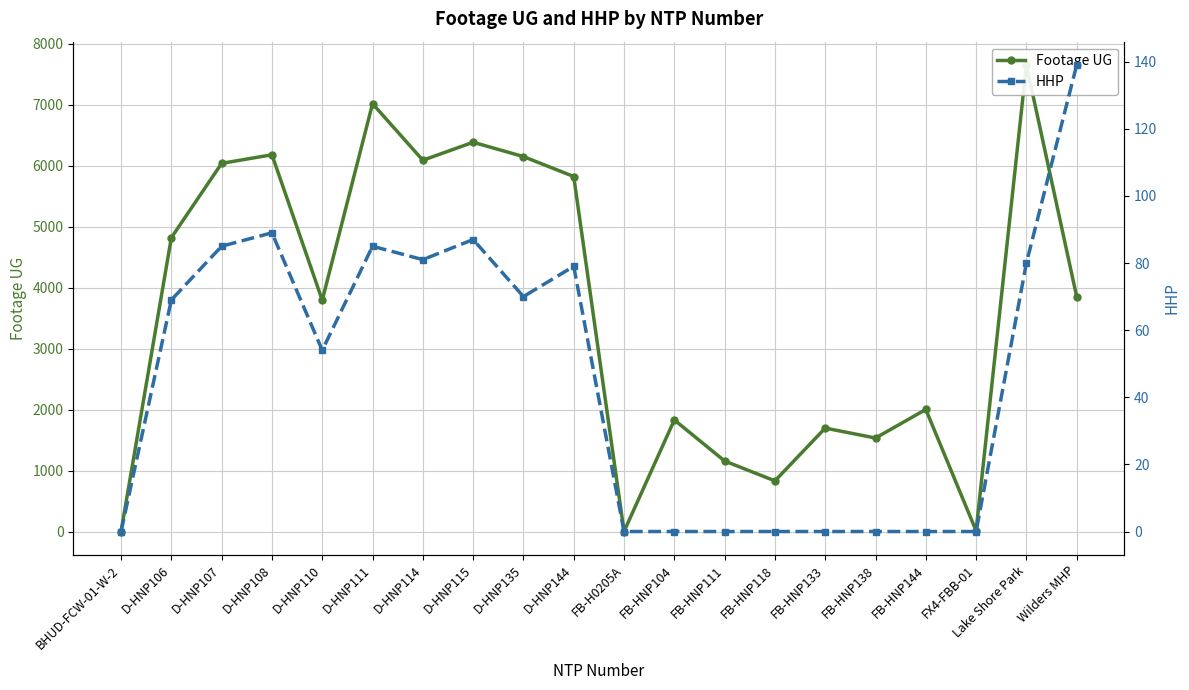

Reading left to right, transcribe all the data shown in this chart.

Footage UG: BHUD-FCW-01-W-2=0	D-HNP106=4822	D-HNP107=6041	D-HNP108=6182	D-HNP110=3796	D-HNP111=7020	D-HNP114=6092	D-HNP115=6387	D-HNP135=6152	D-HNP144=5825	FB-H0205A=0	FB-HNP104=1831	FB-HNP111=1157	FB-HNP118=831	FB-HNP133=1697	FB-HNP138=1534	FB-HNP144=2003	FX4-FBB-01=11	Lake Shore Park=7655	Wilders MHP=3853
HHP: BHUD-FCW-01-W-2=0	D-HNP106=69	D-HNP107=85	D-HNP108=89	D-HNP110=54	D-HNP111=85	D-HNP114=81	D-HNP115=87	D-HNP135=70	D-HNP144=79	FB-H0205A=0	FB-HNP104=0	FB-HNP111=0	FB-HNP118=0	FB-HNP133=0	FB-HNP138=0	FB-HNP144=0	FX4-FBB-01=0	Lake Shore Park=80	Wilders MHP=139